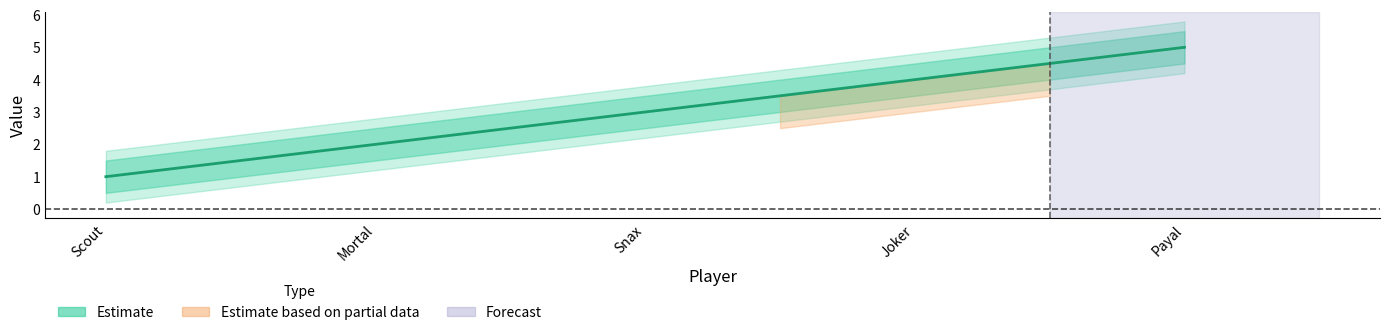

Count the values in the range 2 to 4.

3